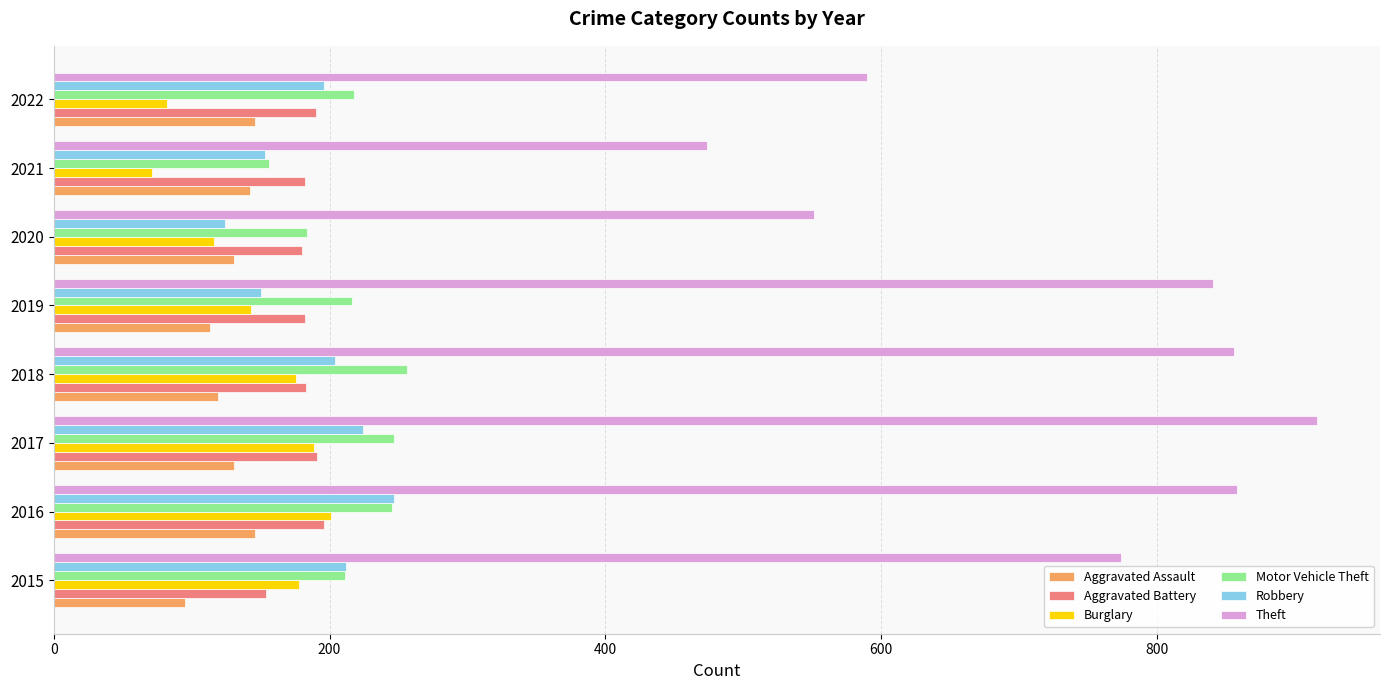

Is the value of Theft at 2019 greater than the value of Aggravated Battery at 2022?

Yes